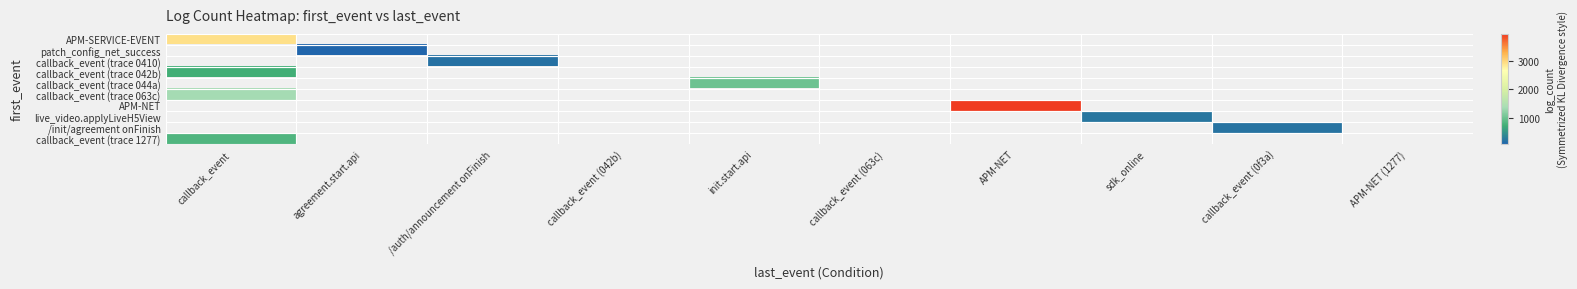

True or false: callback_event (trace 042b) has a value of 723.0 at callback_event.

True